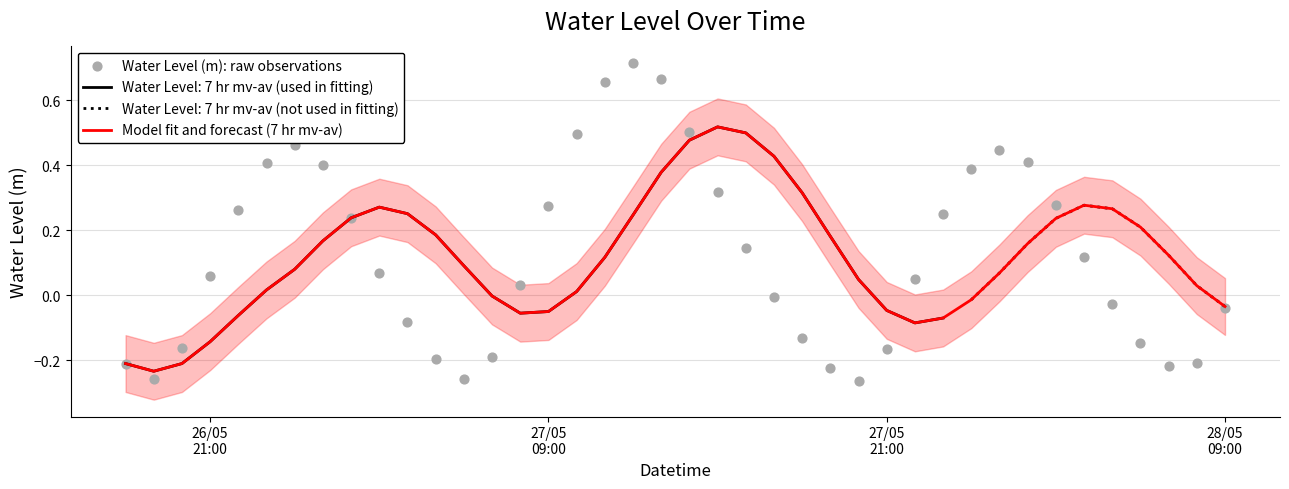

Which series reaches the maximum Y coordinate?

Water Level (m): raw observations